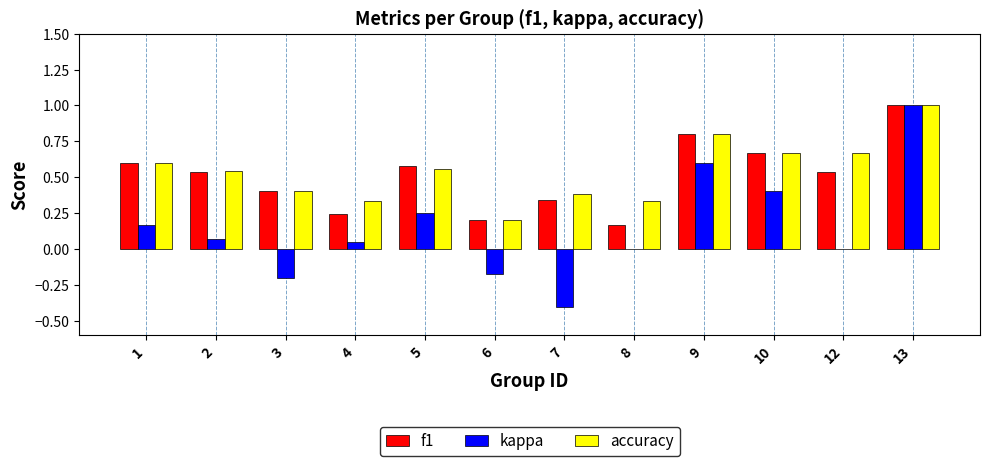

The kappa series shows -0.7 at 7. True or false?

False